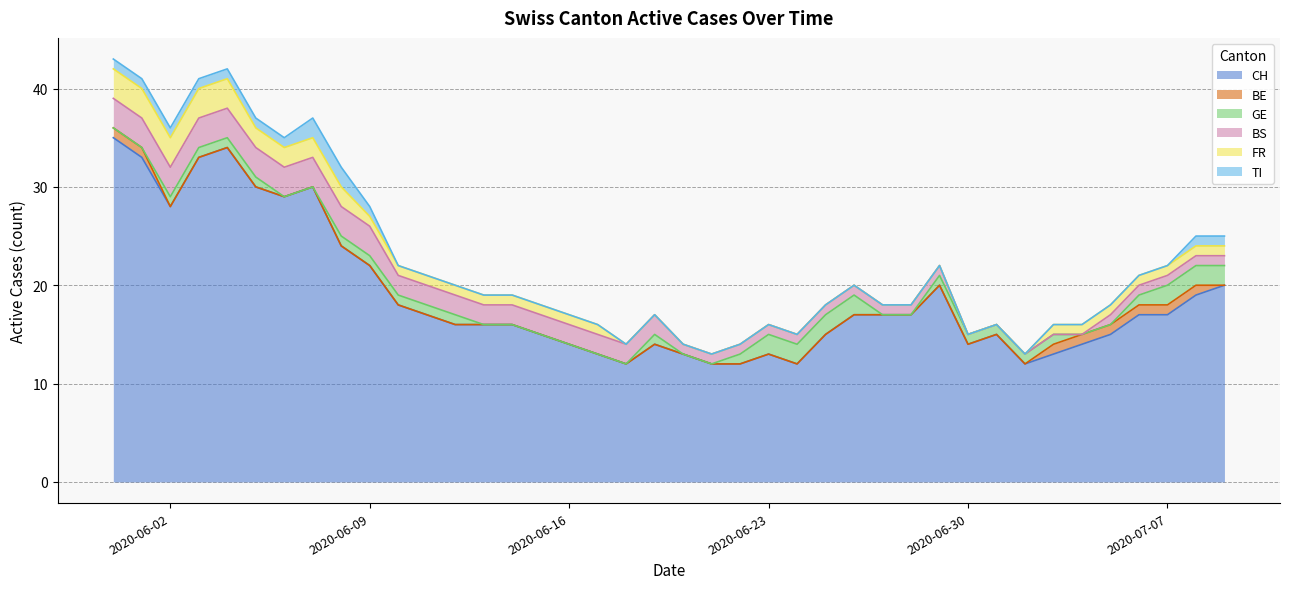

At which label does BE reach its peak?

2020-05-31